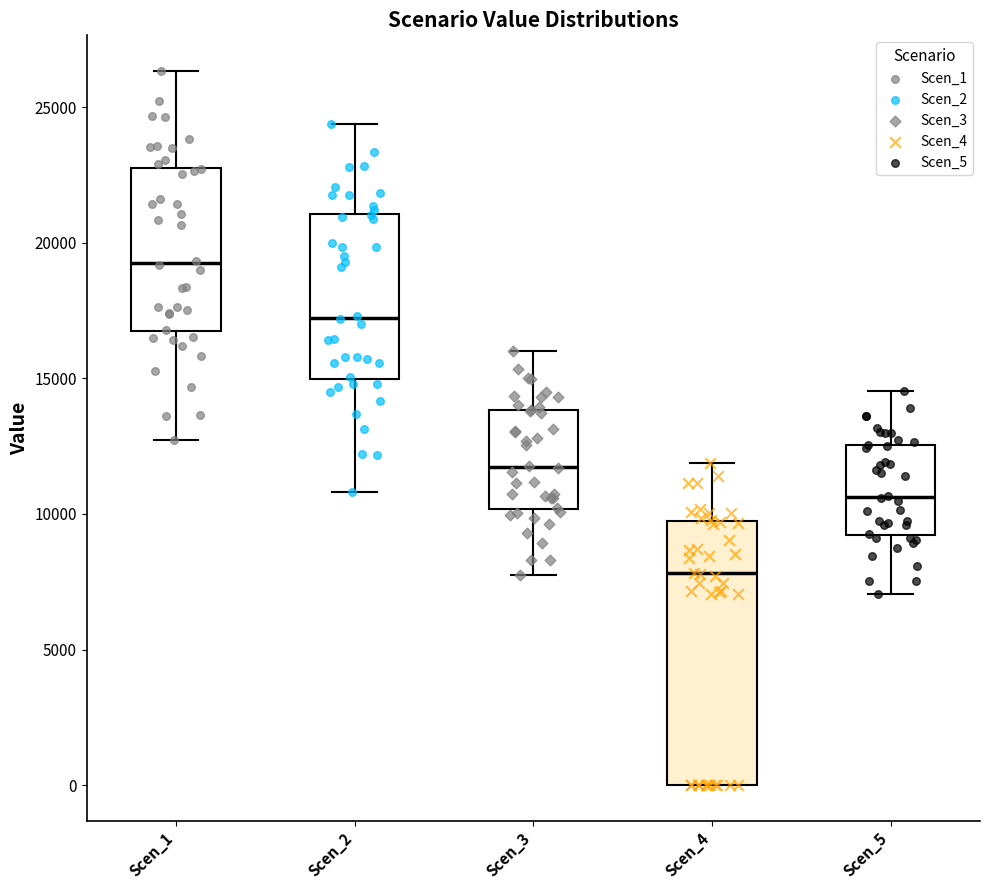

Reading left to right, read every box against the y-axis: the position of its median line, the range the box covers, and the ends of its whiskers. The values are not printed on the chart, so give them approximately, as read against the axis.

Scen_1: median 19500, box 16500 to 23000, whiskers 12500 to 26500
Scen_2: median 17000, box 15000 to 21000, whiskers 11000 to 24500
Scen_3: median 11500, box 10000 to 14000, whiskers 8000 to 16000
Scen_4: median 8000, box 0 to 9500, whiskers 0 to 12000
Scen_5: median 10500, box 9000 to 12500, whiskers 7000 to 14500